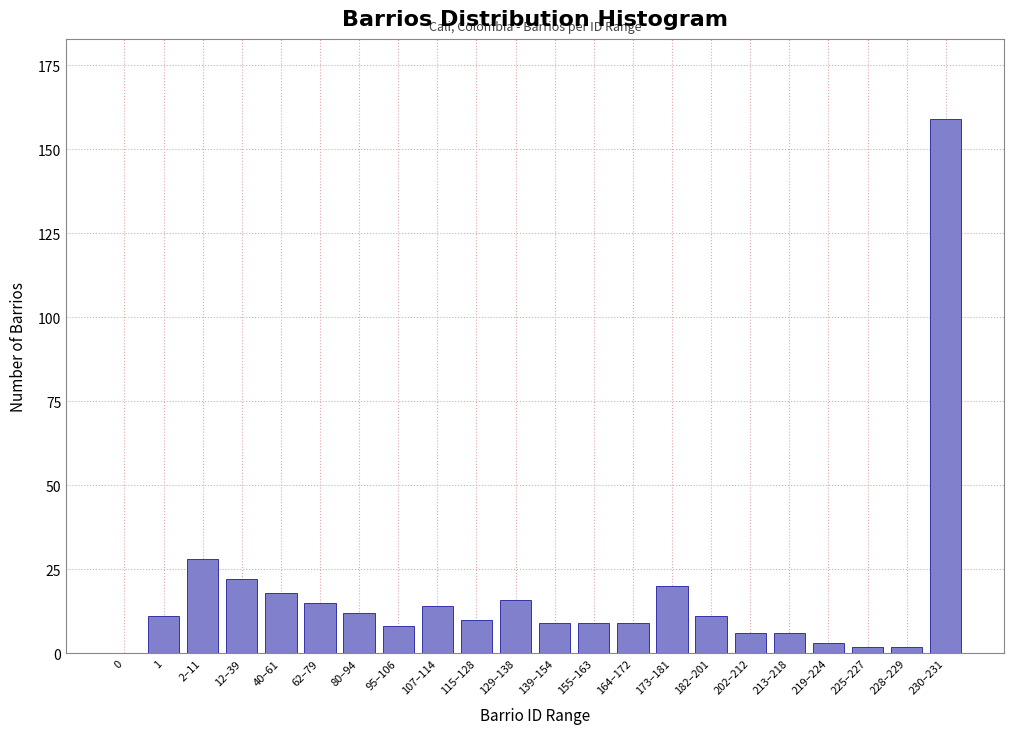

Reading left to right, what are all the values shown in this chart?

0=0	1=11	2–11=28	12–39=22	40–61=18	62–79=15	80–94=12	95–106=8	107–114=14	115–128=10	129–138=16	139–154=9	155–163=9	164–172=9	173–181=20	182–201=11	202–212=6	213–218=6	219–224=3	225–227=2	228–229=2	230–231=159